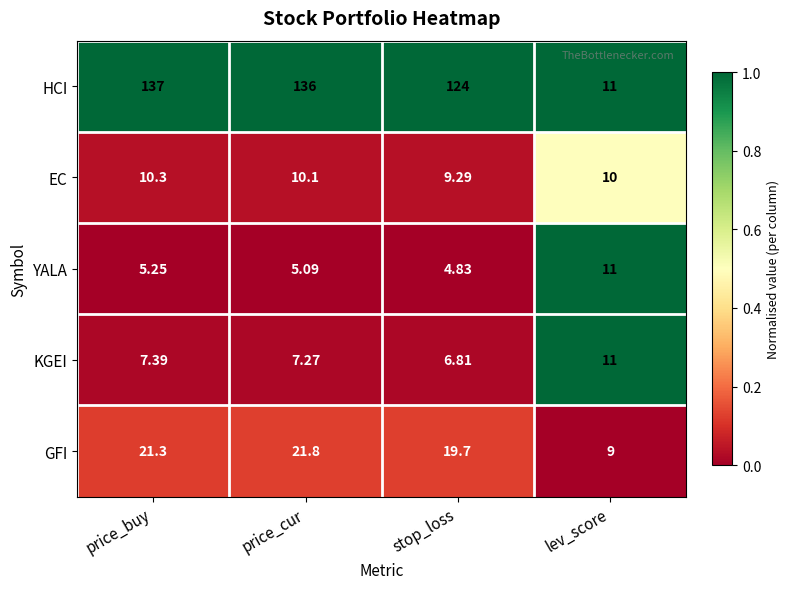

Which series has the widest spread of values?

HCI